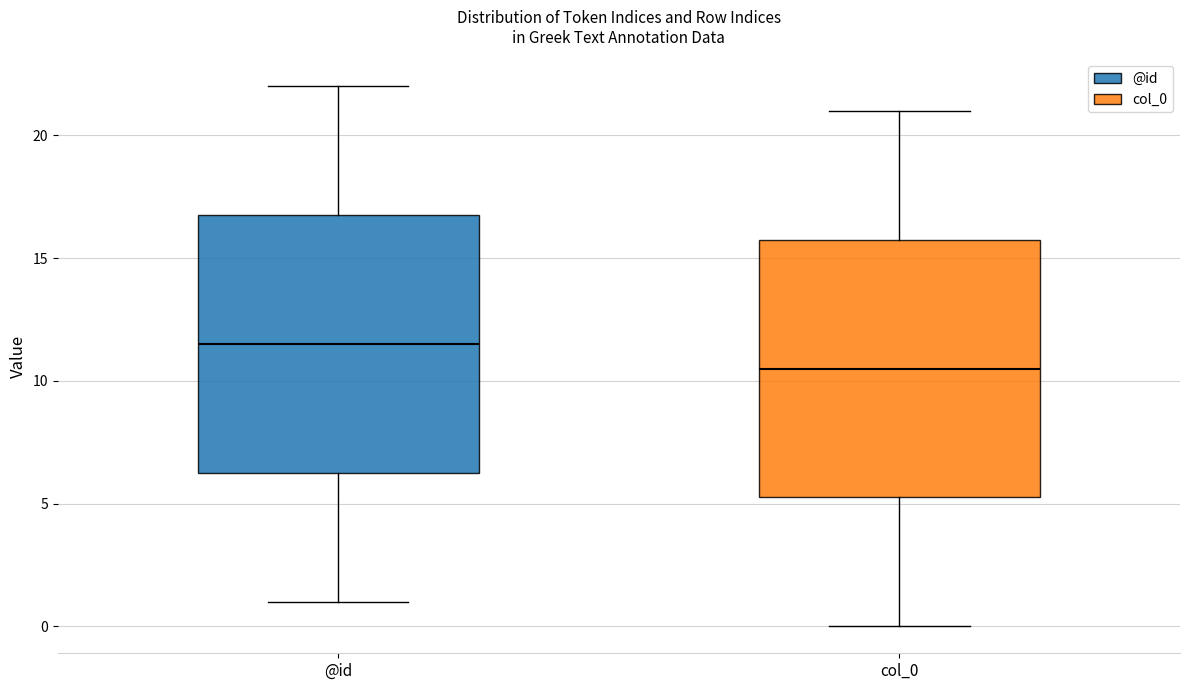

Which box's median line is the lowest?

col_0